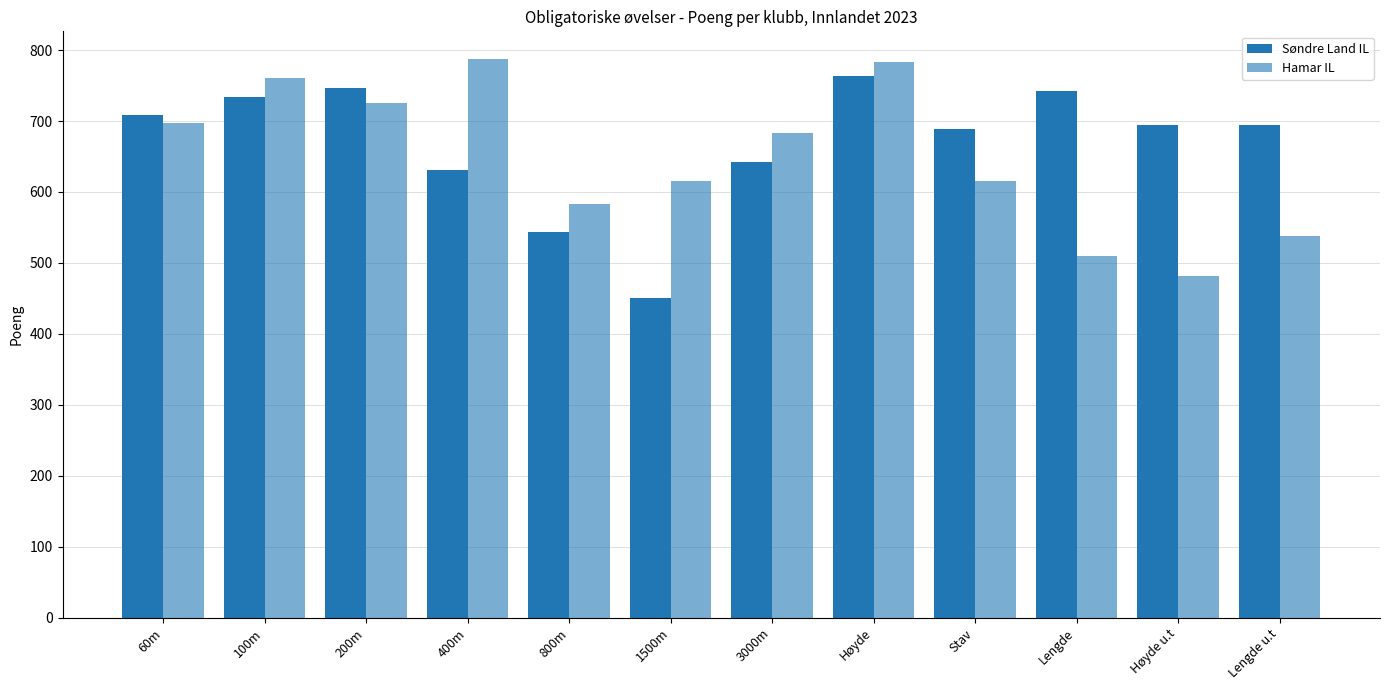

Which has a higher value, 60m or Høyde?

Høyde